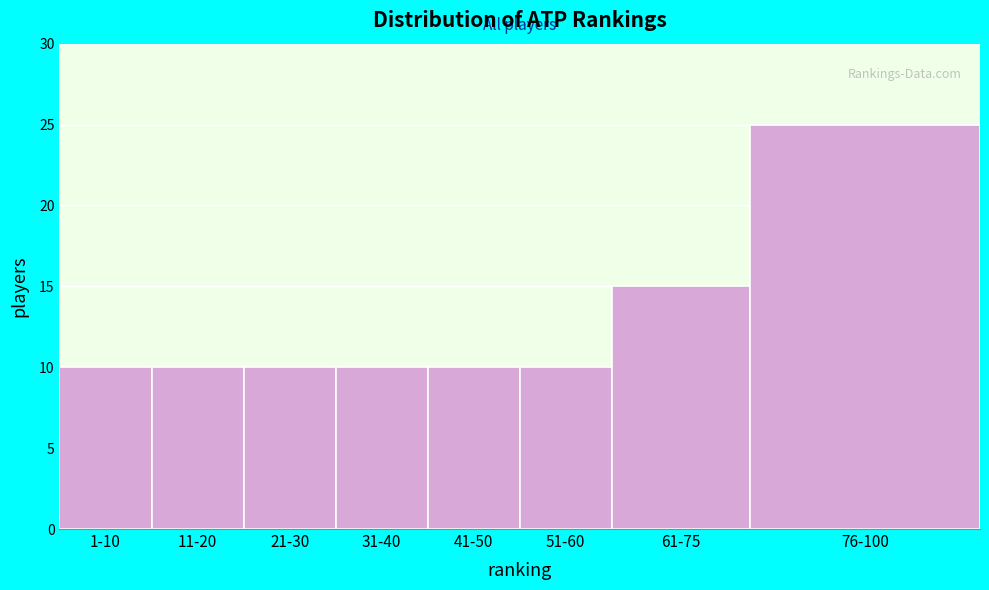

Reading right to left, what are all the values shown in this chart?

25	15	10	10	10	10	10	10